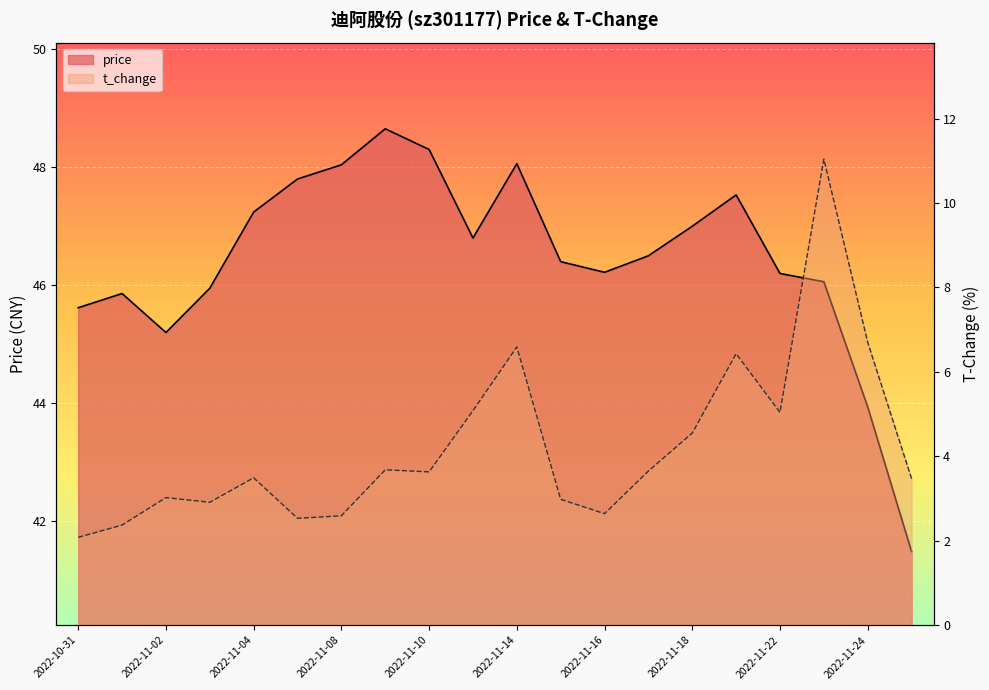

What is the value of the price point at the 8th from the left?

48.6